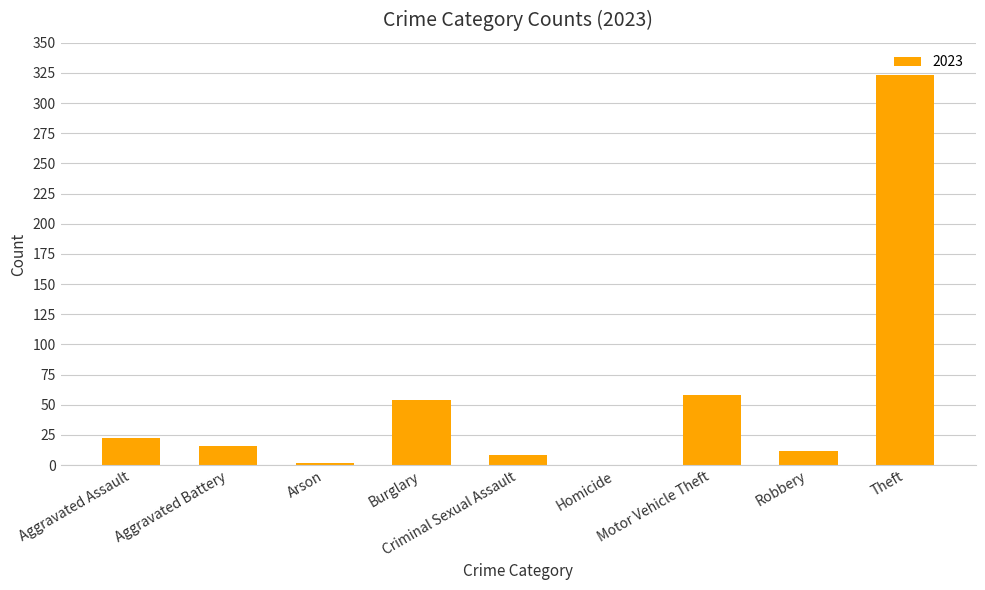

What is the sum of all values?

495